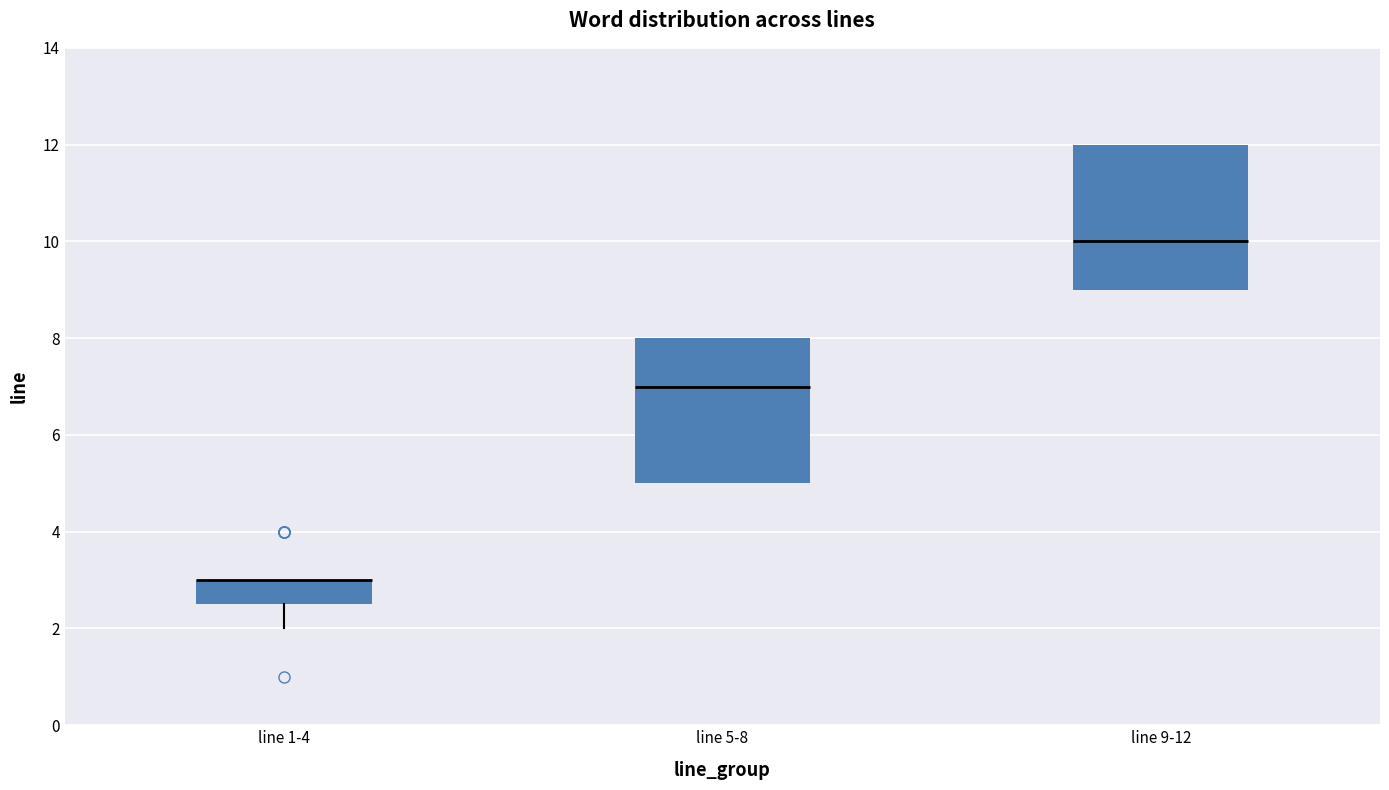

Reading left to right, read every box against the y-axis: the position of its median line, the range the box covers, and the ends of its whiskers. The values are not printed on the chart, so give them approximately, as read against the axis.

line 1-4: median 3.0 (drawn on the box's upper edge), box 2.6 to 3.0, whiskers 2.0 to 3.0
line 5-8: median 7.0, box 5.0 to 8.0, whiskers 5.0 to 8.0
line 9-12: median 10.0, box 9.0 to 12.0, whiskers 9.0 to 12.0